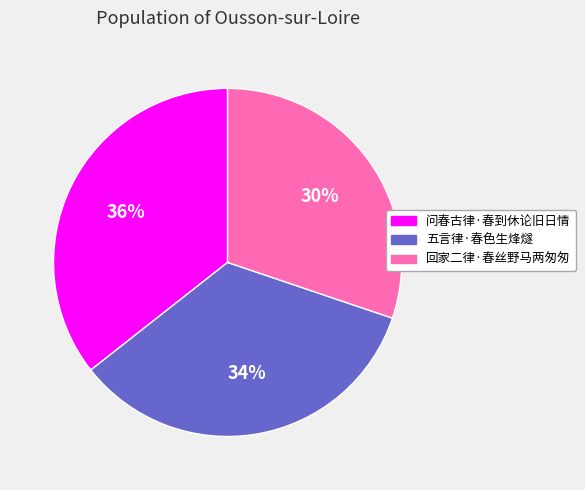

Is there a majority slice in this chart?

No